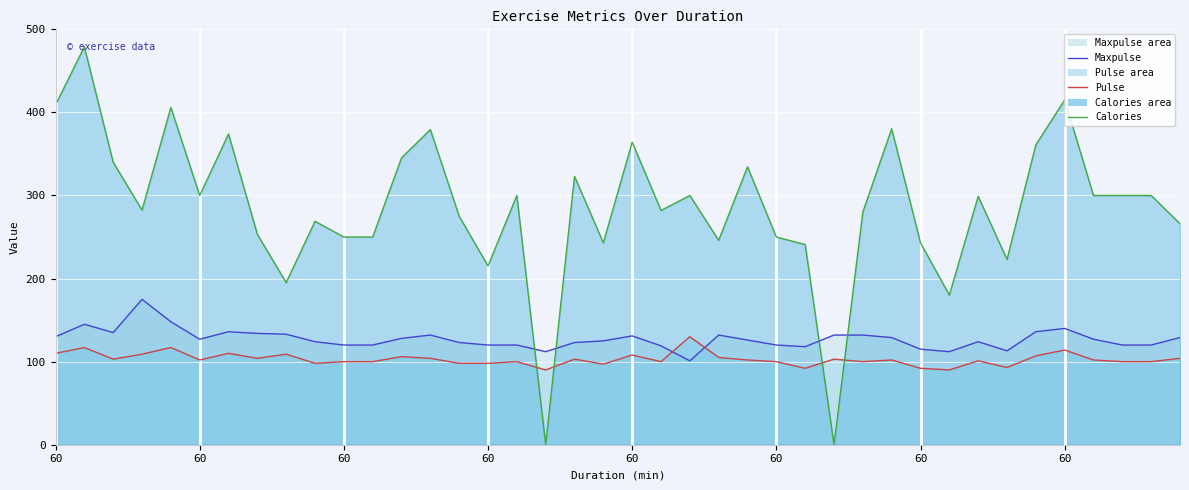

Rank the series at 38 from lowest to highest value.

Pulse line, Maxpulse line, Calories line